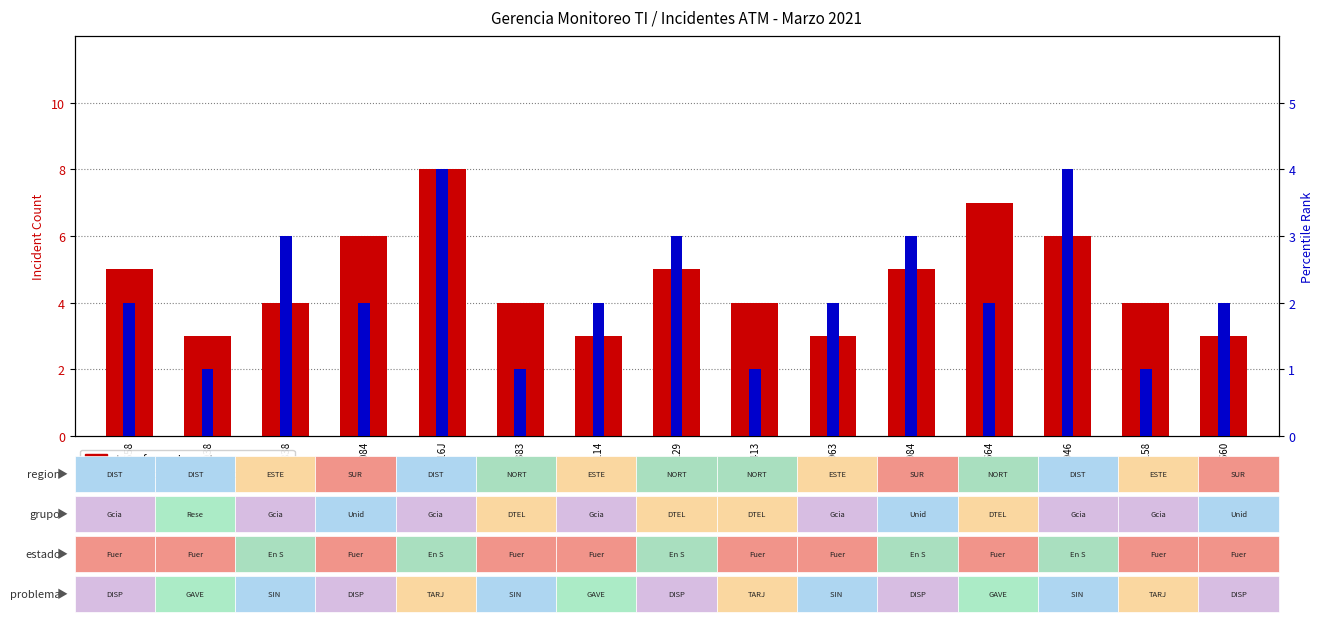

Reading left to right, what are all the values shown in this chart?

transformed count: 5	3	4	6	8	4	3	5	4	3	5	7	6	4	3
percentile rank within the sample: 2	1	3	2	4	1	2	3	1	2	3	2	4	1	2